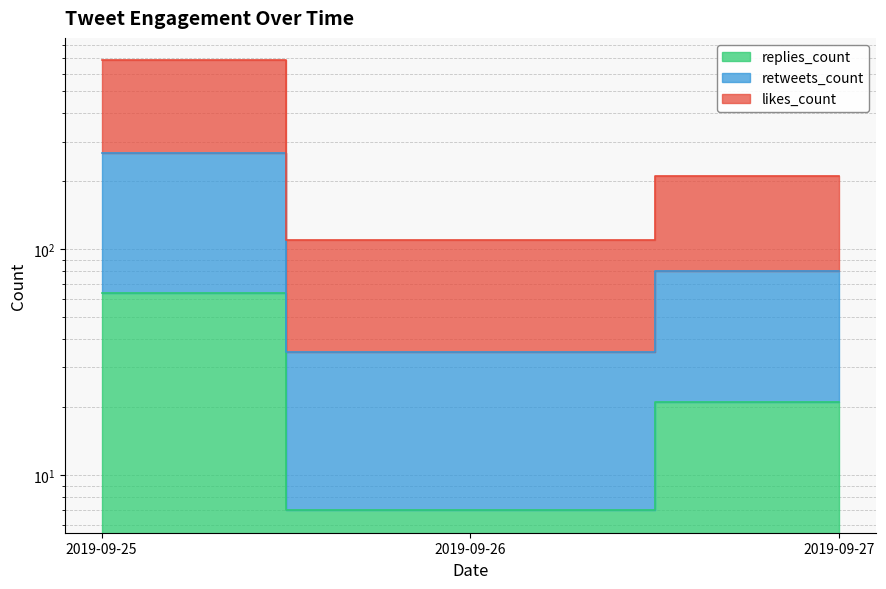

Which series changed the most between 2019-09-25 and 2019-09-27?

retweets_count